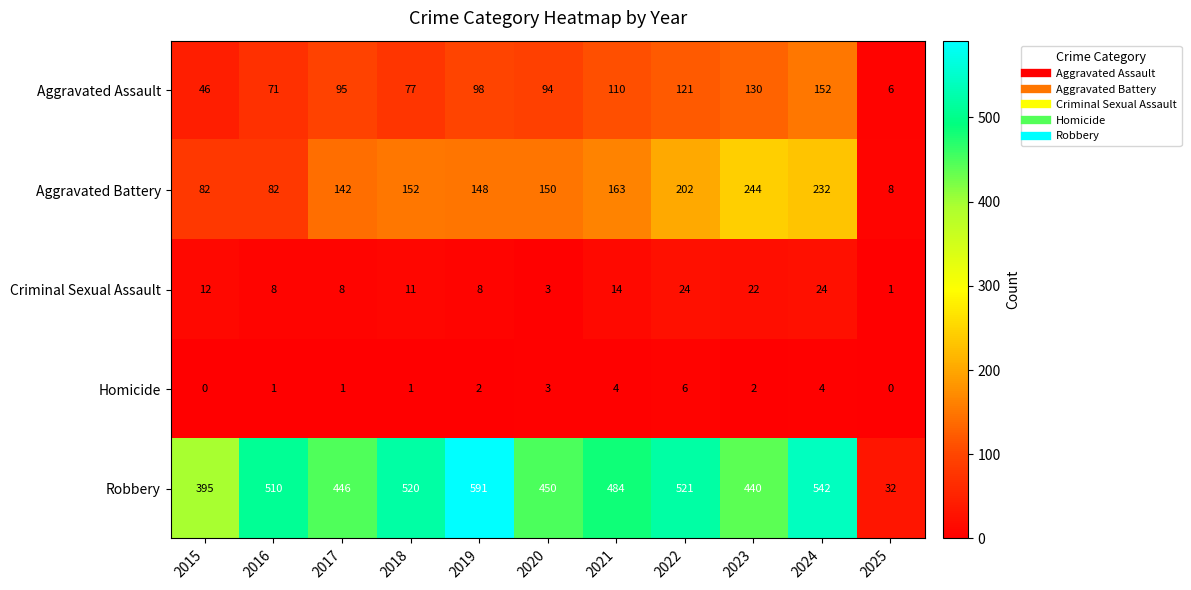

Is it true that Criminal Sexual Assault equals 22 at 2023?

True